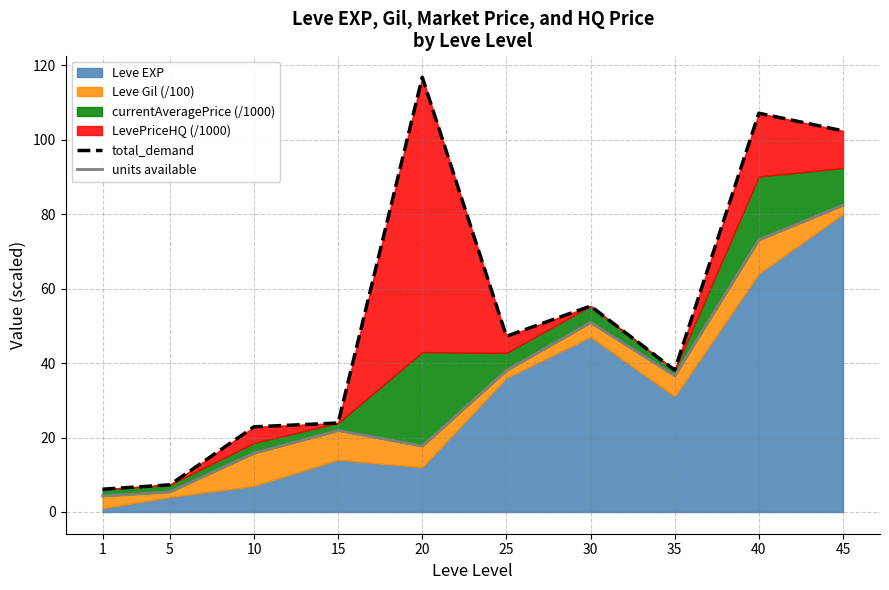

True or false: units available has more than 2 interior local peaks.

False